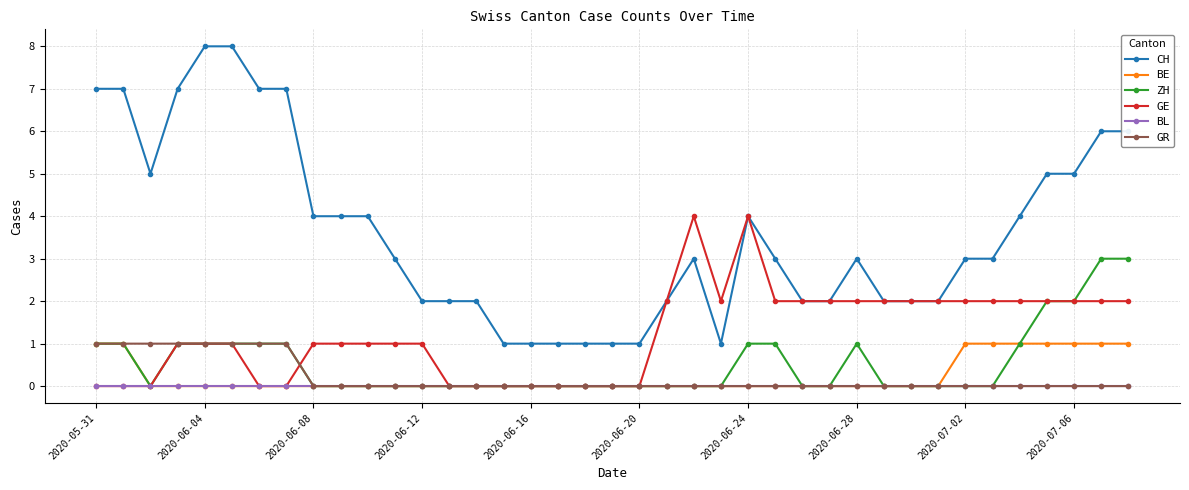

What is the greatest value displayed?

8